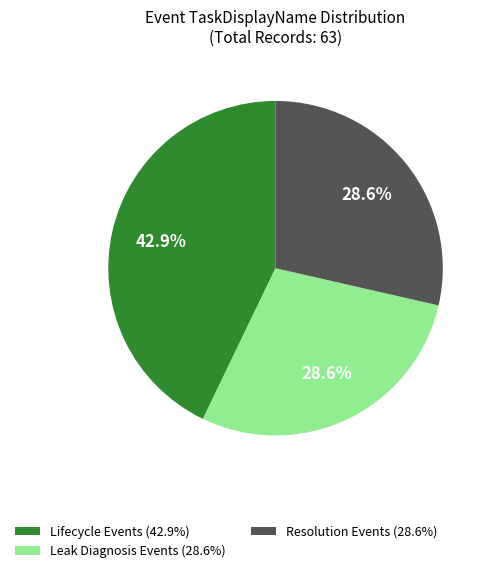

Does any single category account for the majority?

No